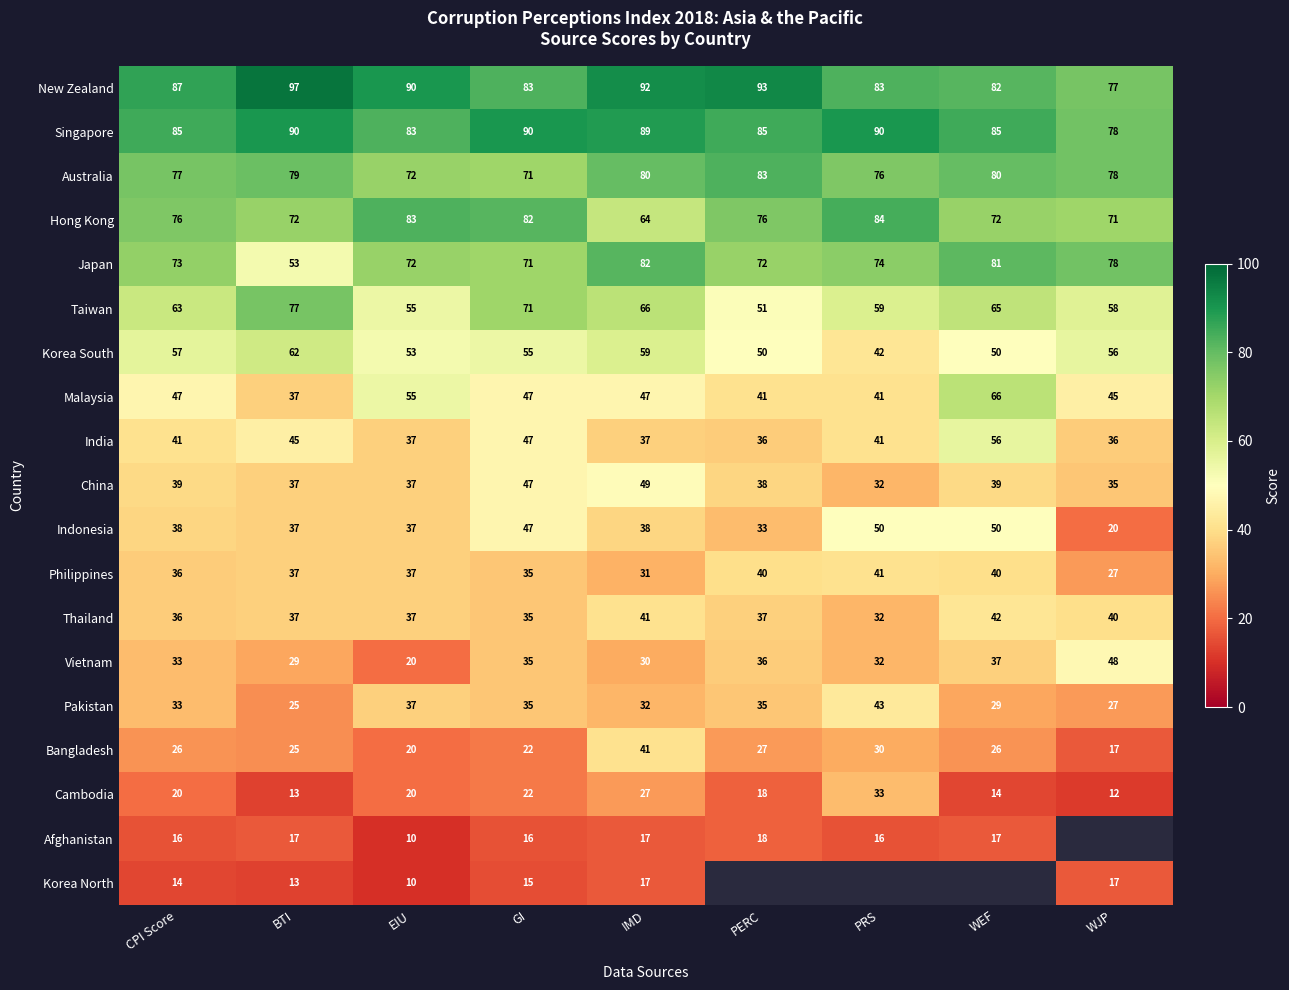

At which label is Vietnam closest to 34?

CPI Score